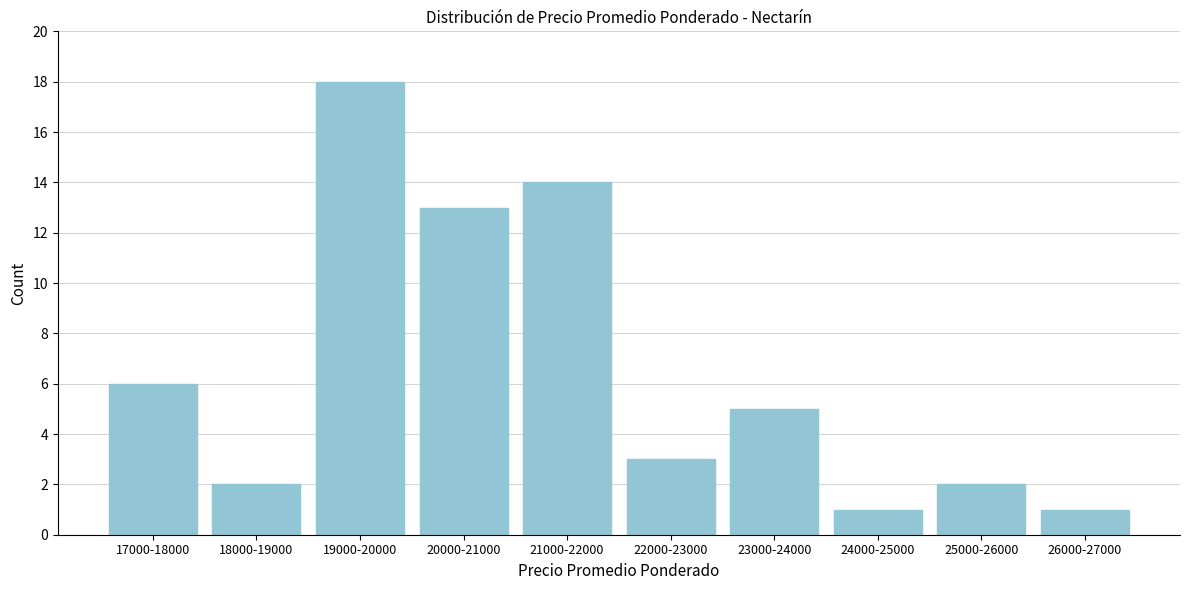

Reading left to right, transcribe all the data shown in this chart.

17000-18000=6	18000-19000=2	19000-20000=18	20000-21000=13	21000-22000=14	22000-23000=3	23000-24000=5	24000-25000=1	25000-26000=2	26000-27000=1